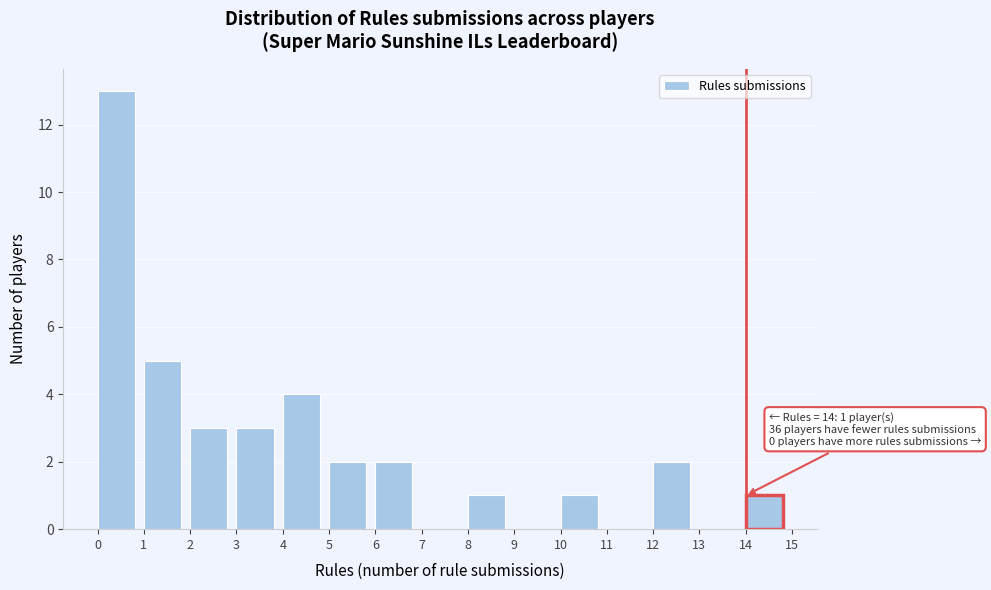

Over which range of the x-axis is the bar tallest?

0 to 1